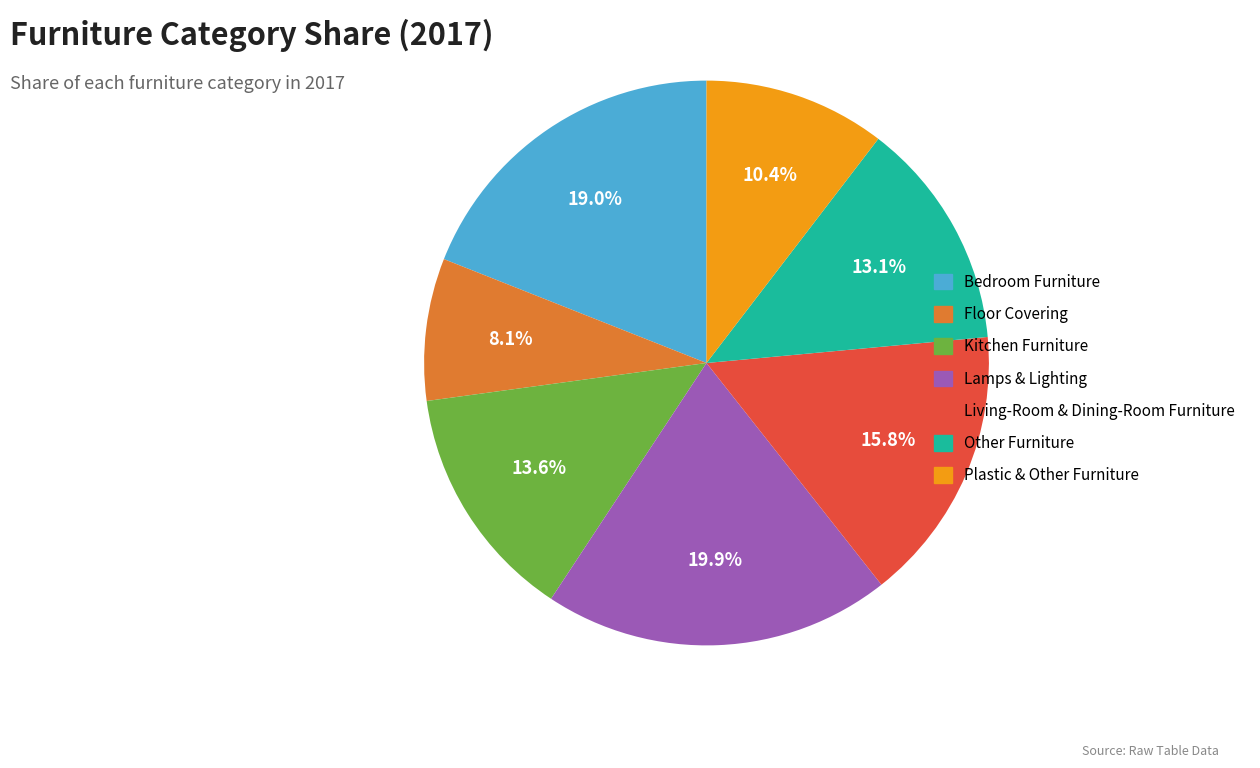

The Plastic & Other Furniture slice represents 18% of the pie. True or false?

False